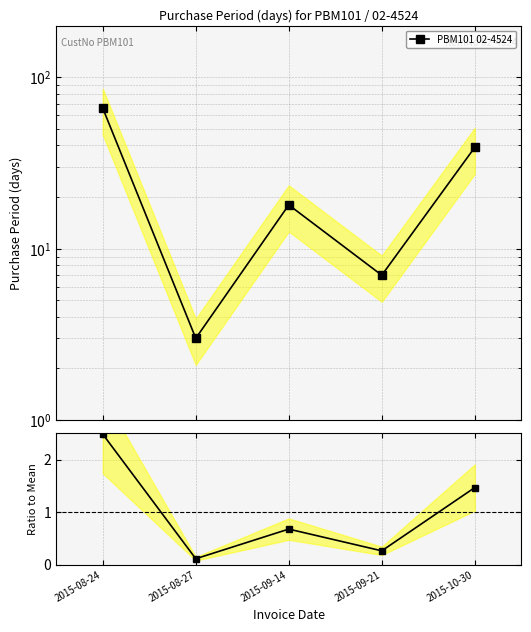

What is the smallest value displayed?

0.1